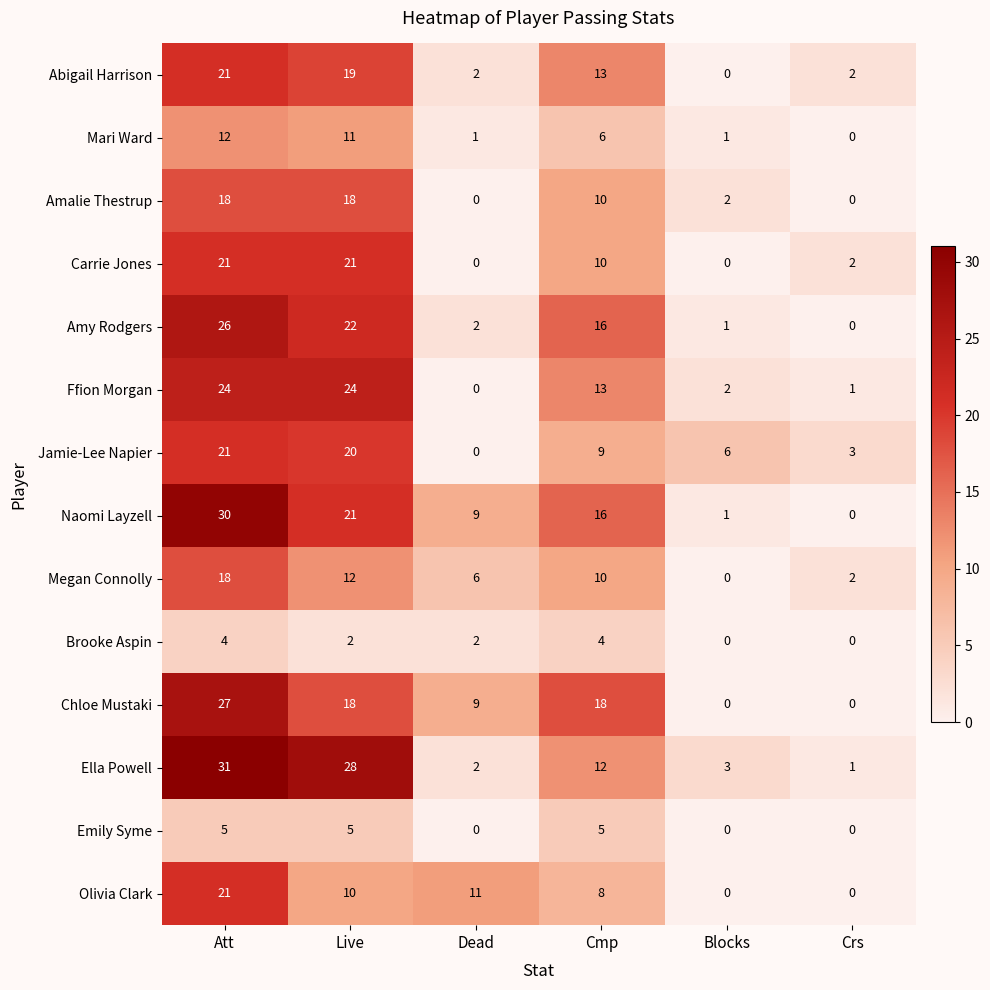

List the labels in order of Naomi Layzell value, largest first.

Att, Live, Cmp, Dead, Blocks, Crs